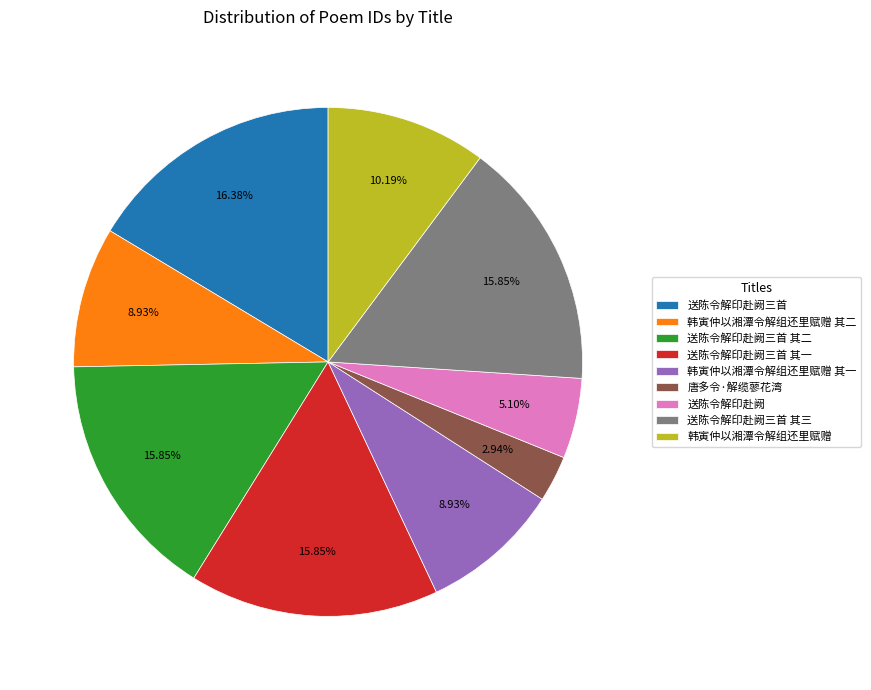

How many slices are in this pie chart?

9